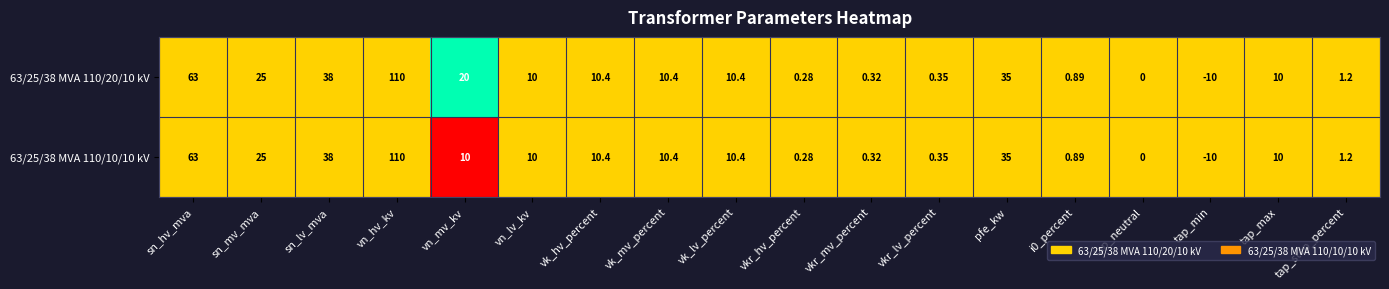

At which category does the chart reach its peak across all series?

vn_hv_kv